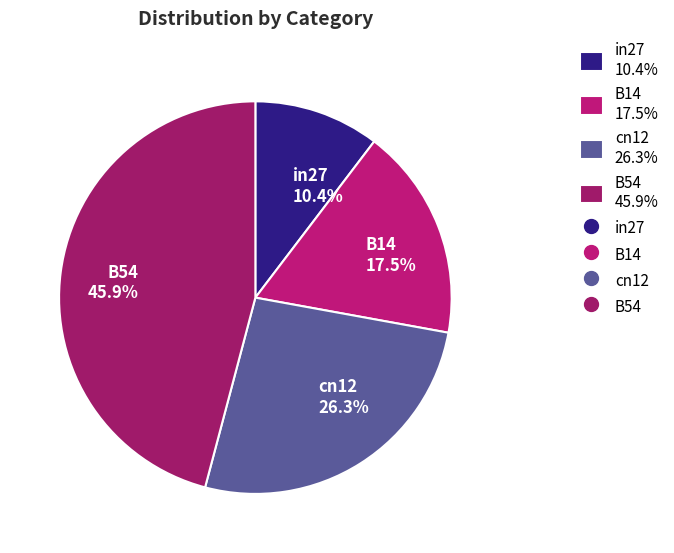

How many slices are in this pie chart?

4